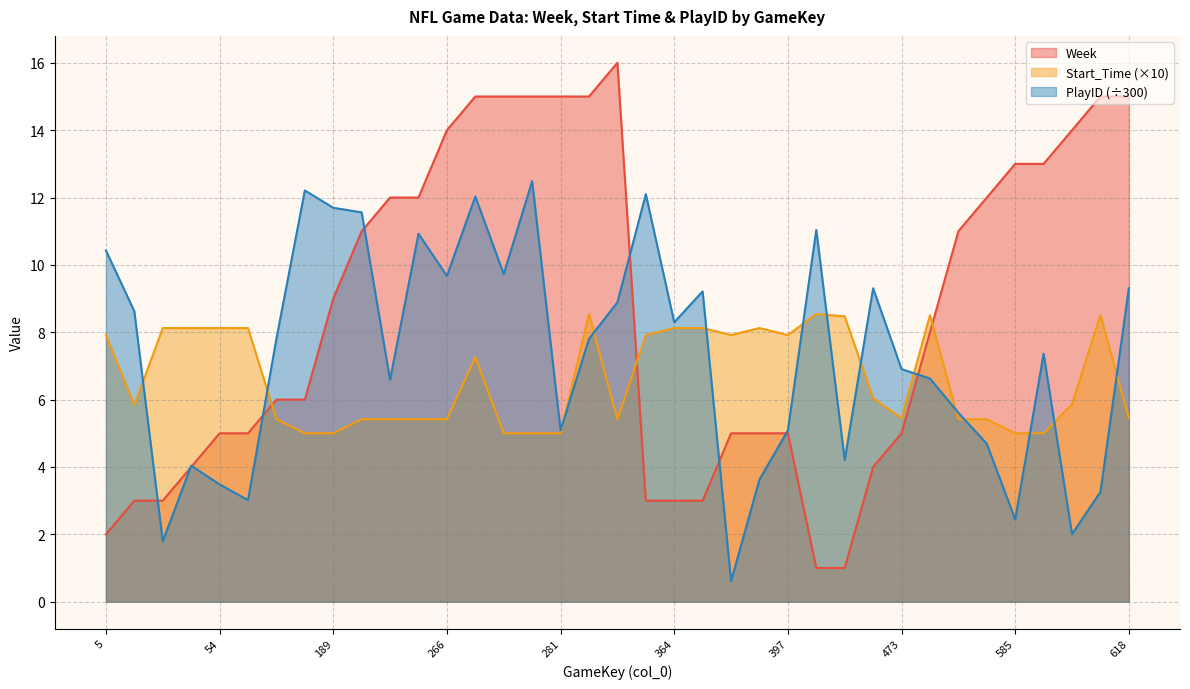

True or false: Start_Time and PlayID cross at least once.

True